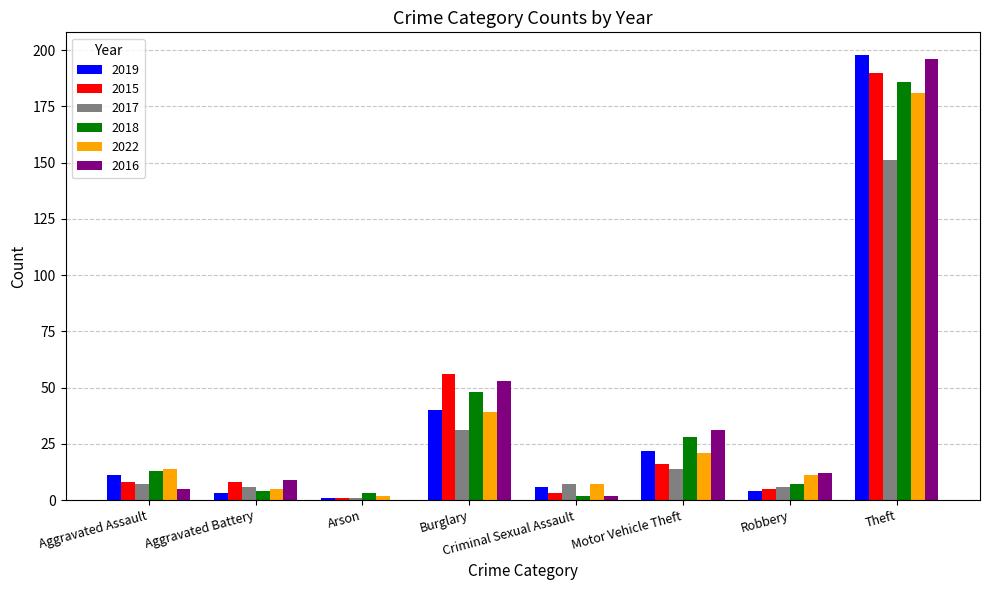

What is the average value of the 2018 series?

36